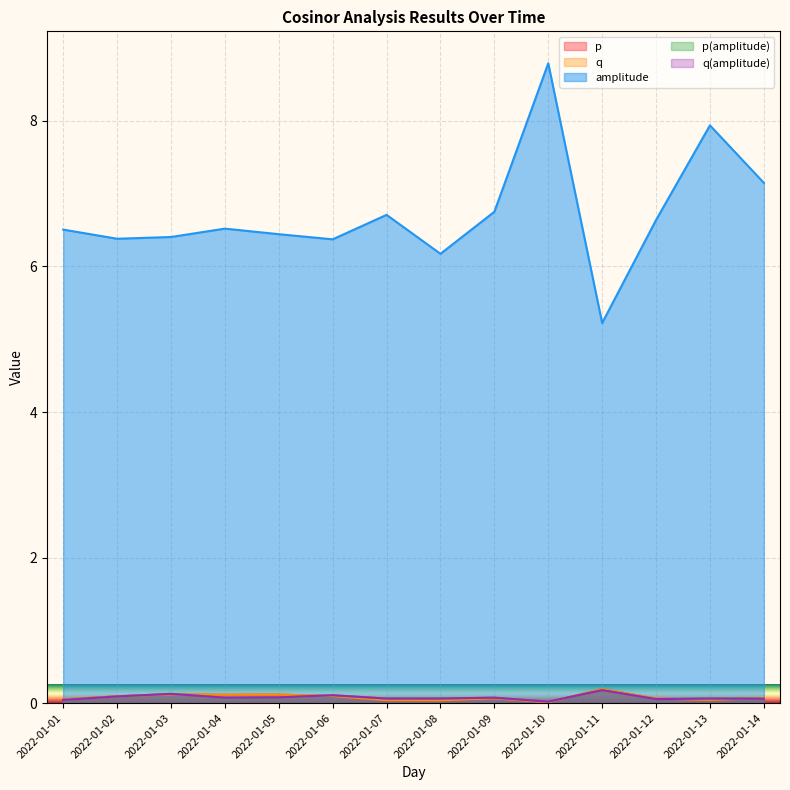

What is the value of the p(amplitude) point at the 5th from the left?

0.1